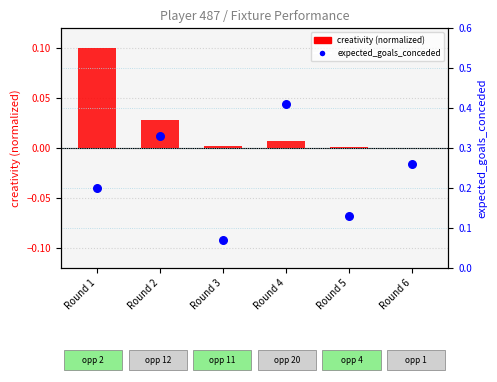

What are all the series names shown in the legend?

creativity (normalized), expected_goals_conceded